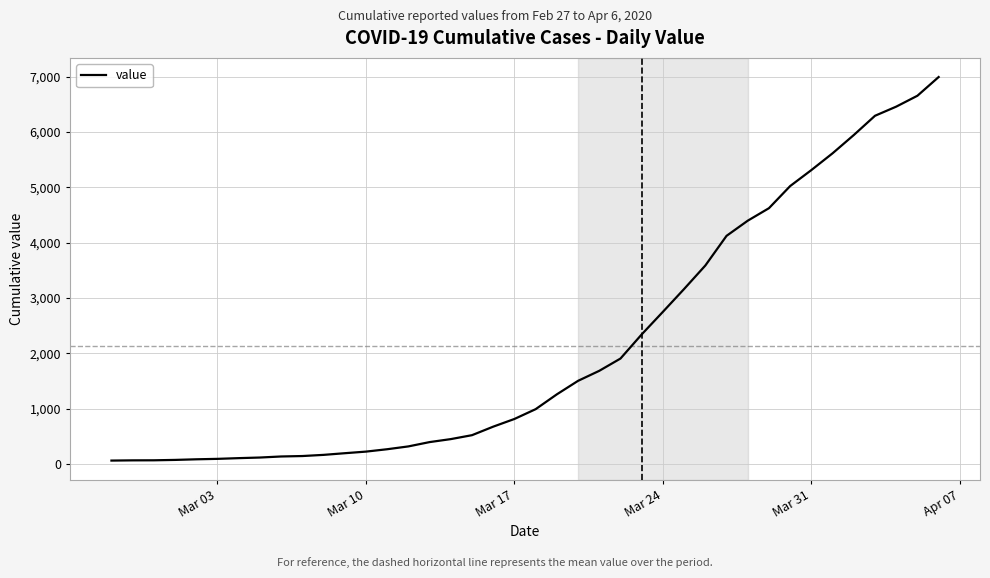

What is the maximum value shown in the chart?

6995